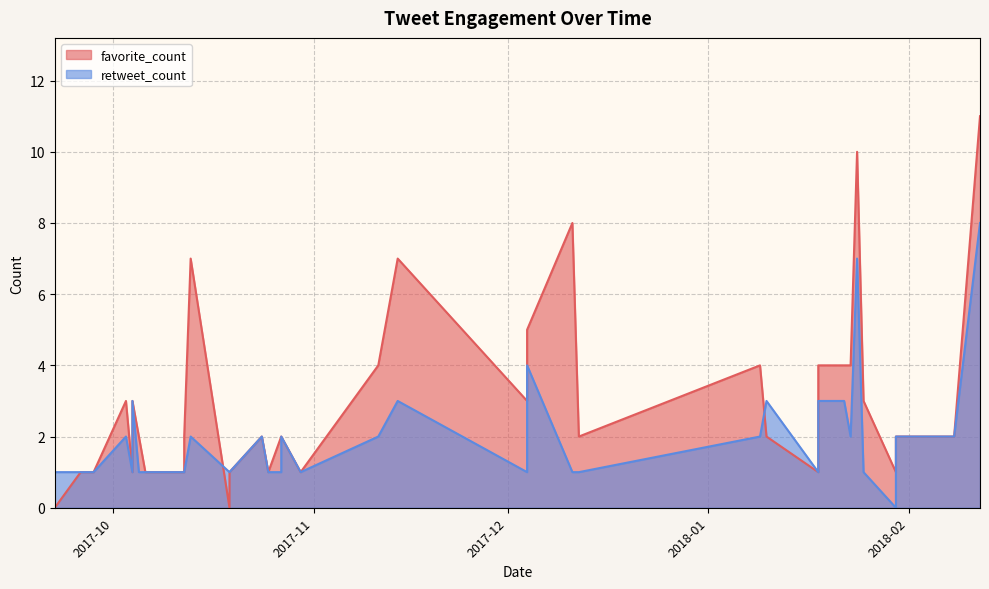

Is it true that retweet_count equals 1 at 2017-09-28?

False